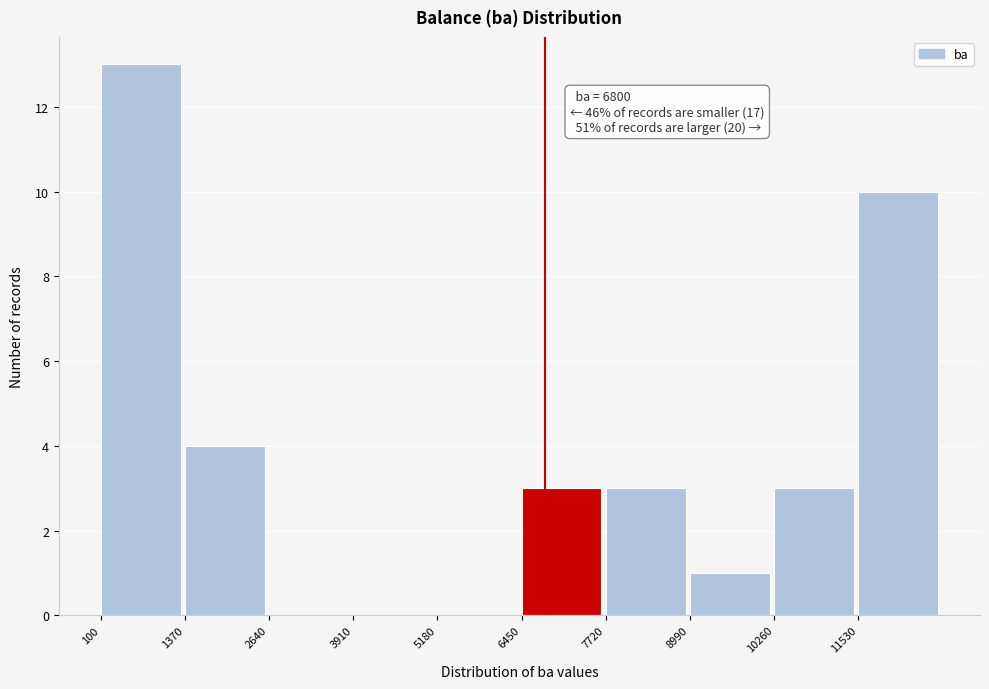

Which range on the x-axis has the tallest bar?

200 to 1400